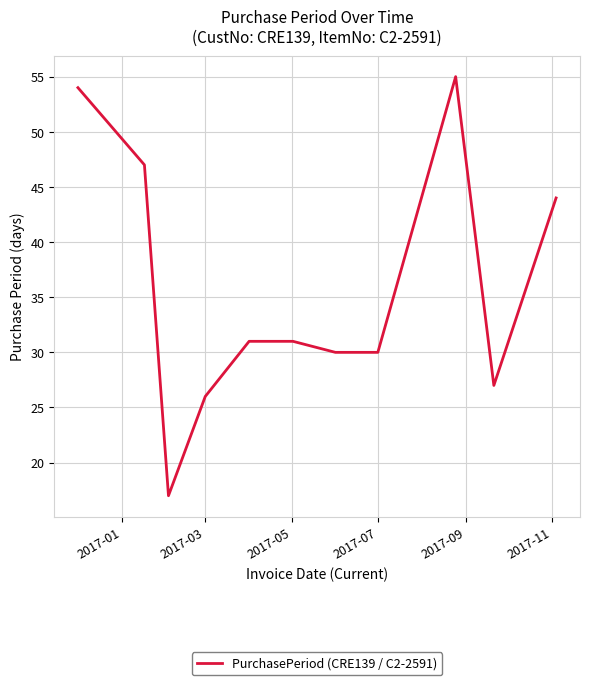

What is the greatest value displayed?

55